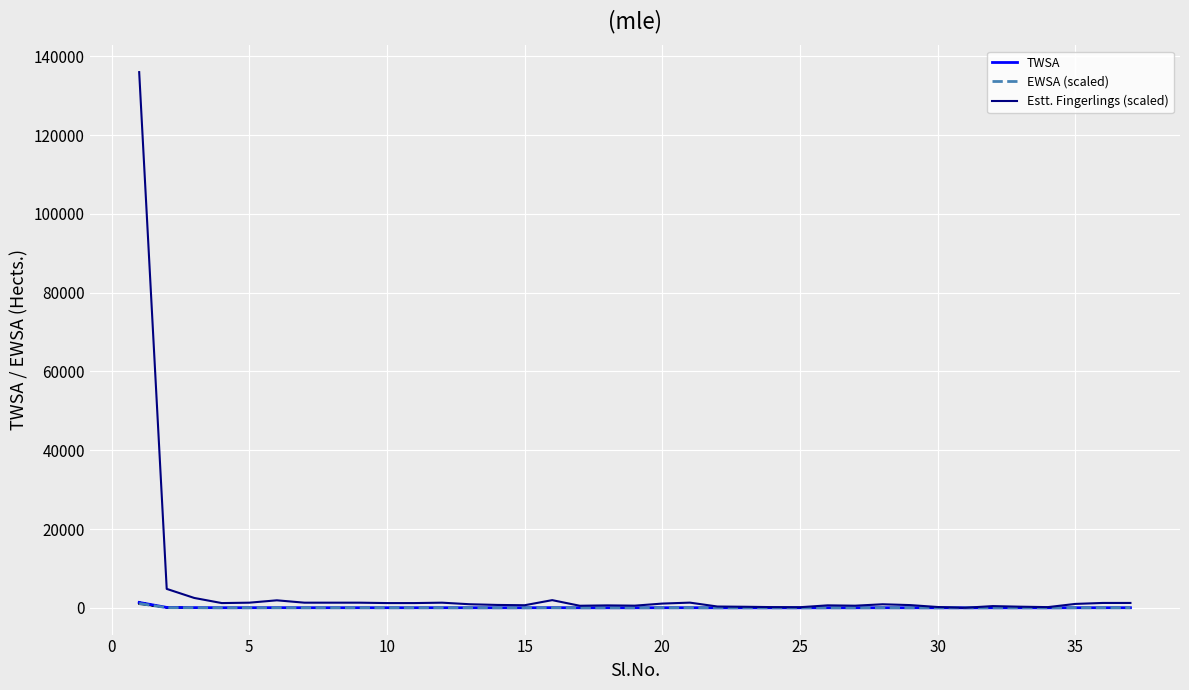

Which category has the lowest value in the EWSA (scaled) series?

30